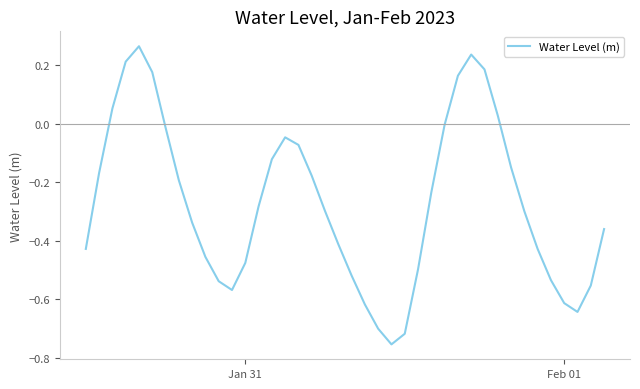

The value at Jan 31 is -0.3. True or false?

False